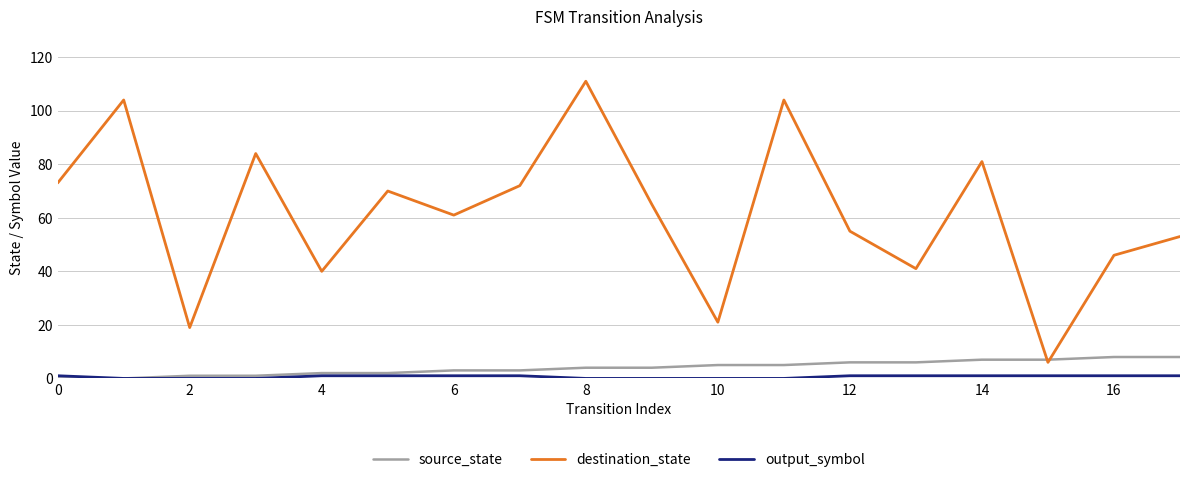

Which series has the largest total across all categories?

destination_state